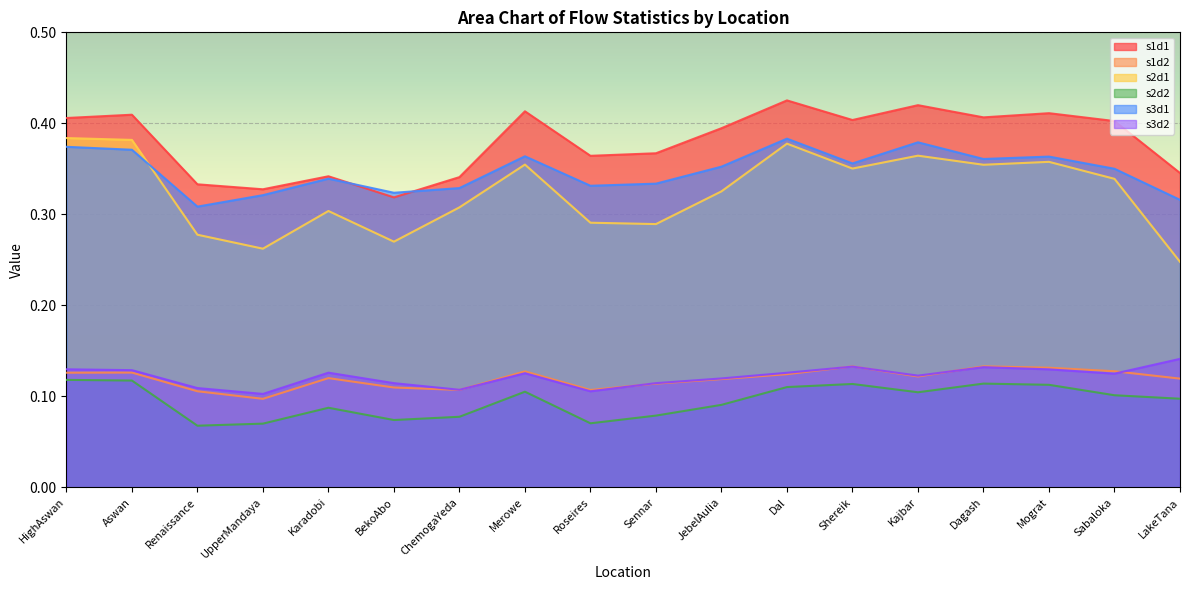

True or false: s3d1 and s1d1 intersect in this chart.

True